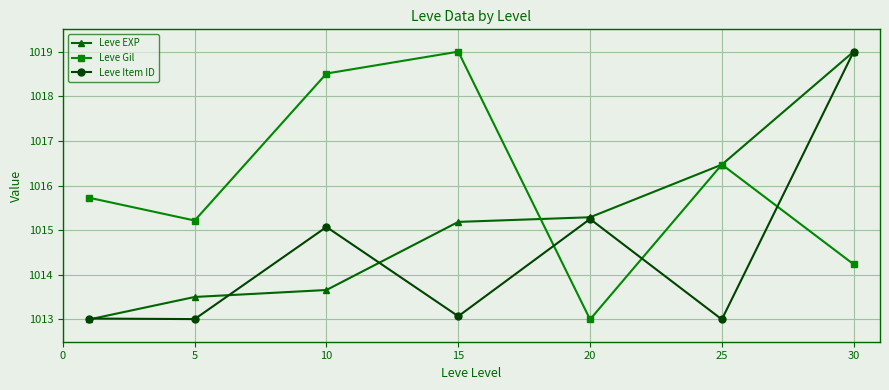

What is the value of the Leve Item ID point at the 5th from the left?

1015.3